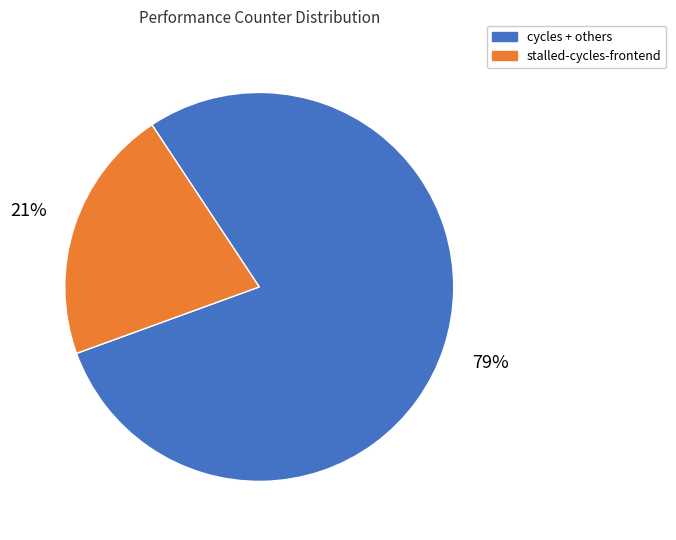

What is the ratio of the value at stalled-cycles-frontend to the value at cycles + others?

0.3